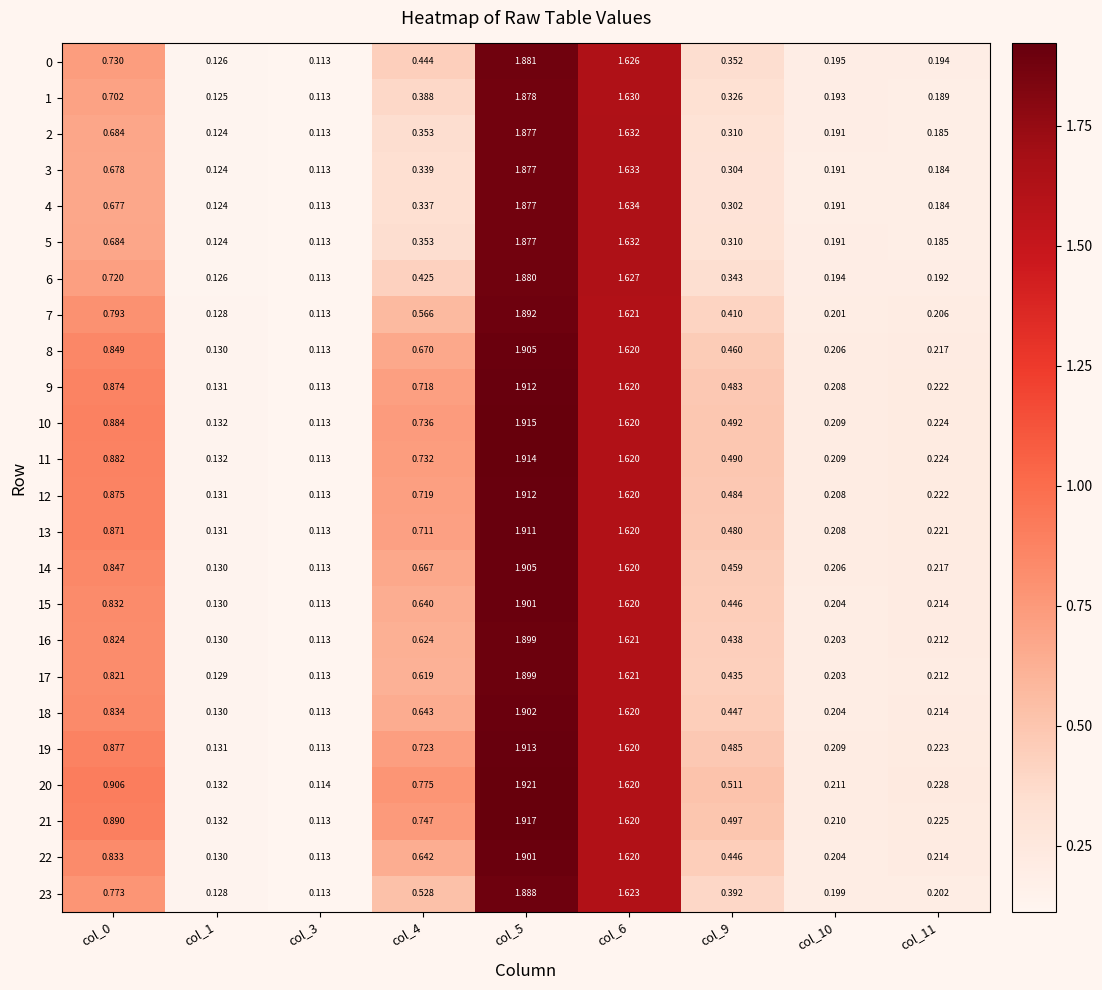

What is the total value across all series at col_5?

45.6